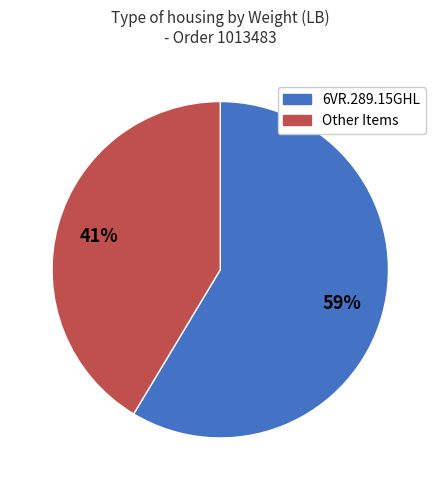

The 6VR.289.15GHL slice represents 53% of the pie. True or false?

False